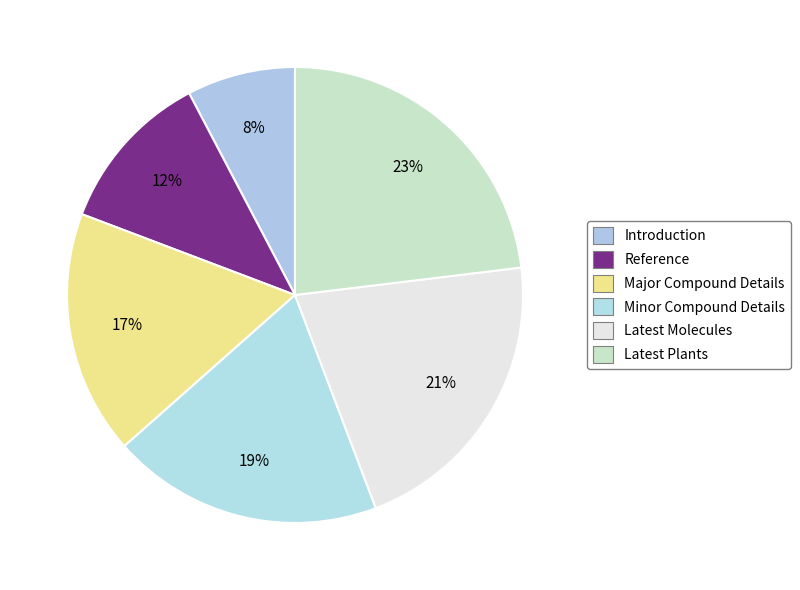

What percentage is the Latest Molecules slice, to the nearest percent?

21%